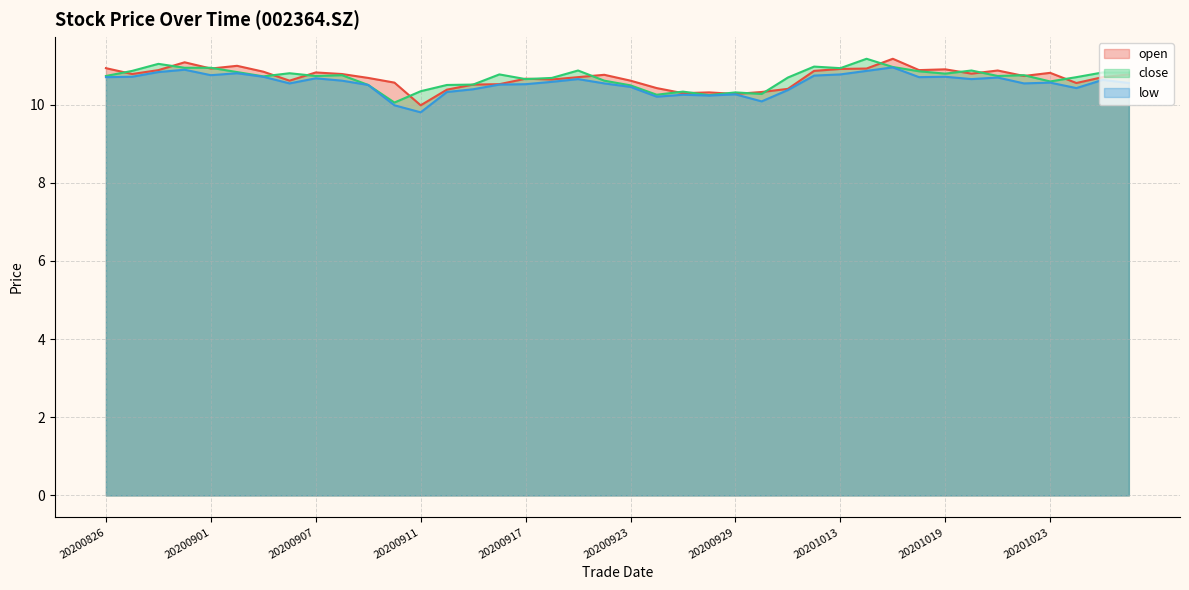

What is the value of the close point at the 36th from the left?

10.8